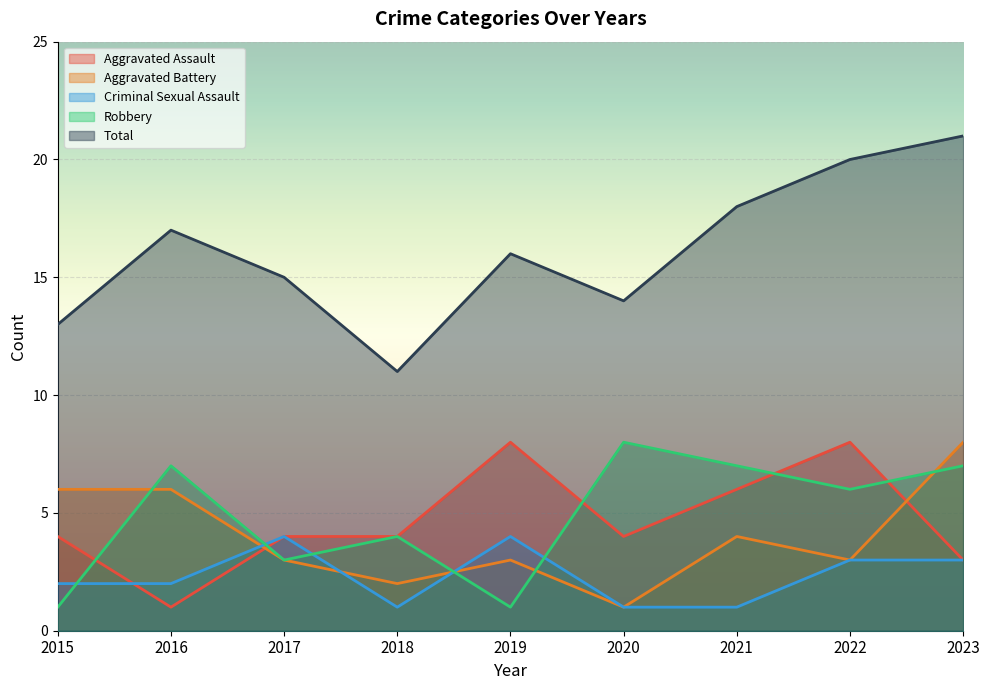

Between 2016 and 2023, which series saw the biggest shift?

Total